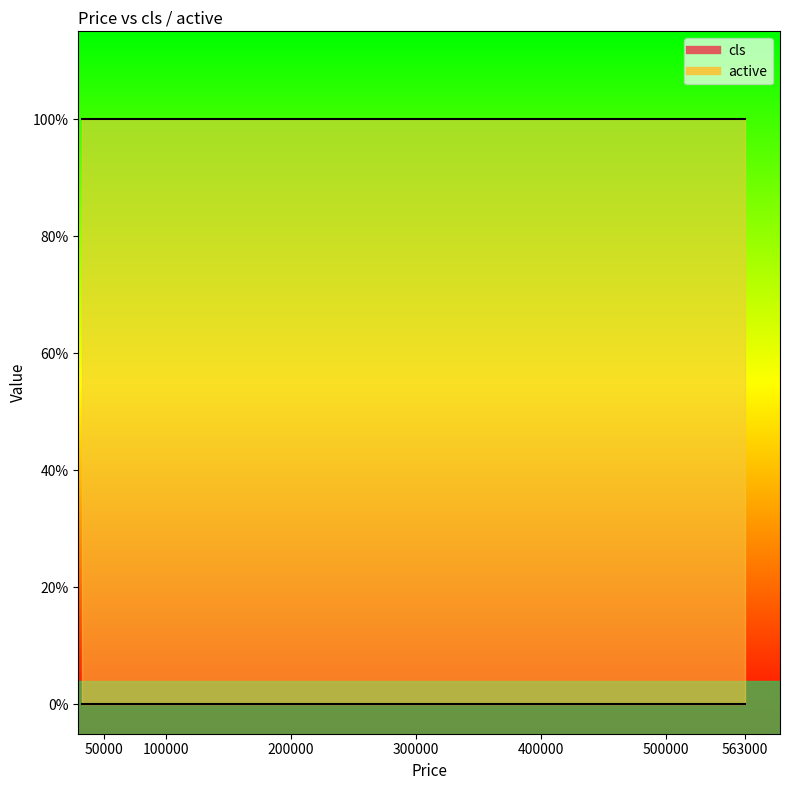

The active series shows 1 at 51000. True or false?

True